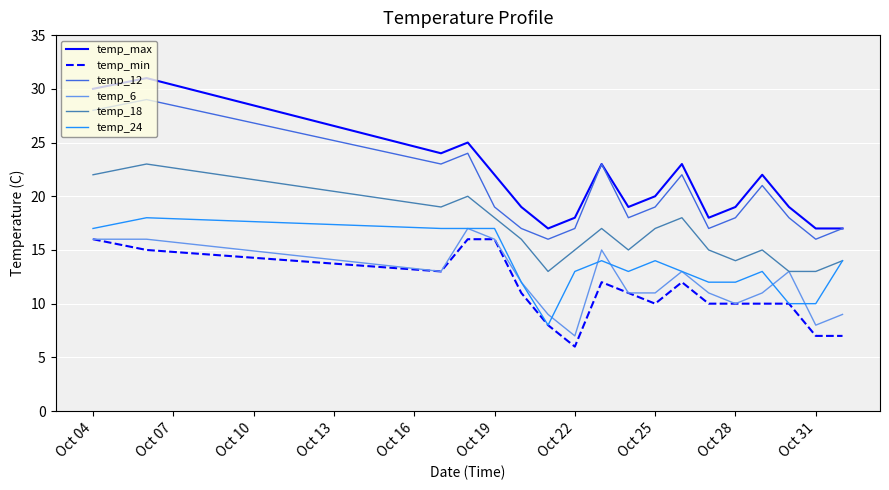

Is this an area chart (filled region under the line)?

No